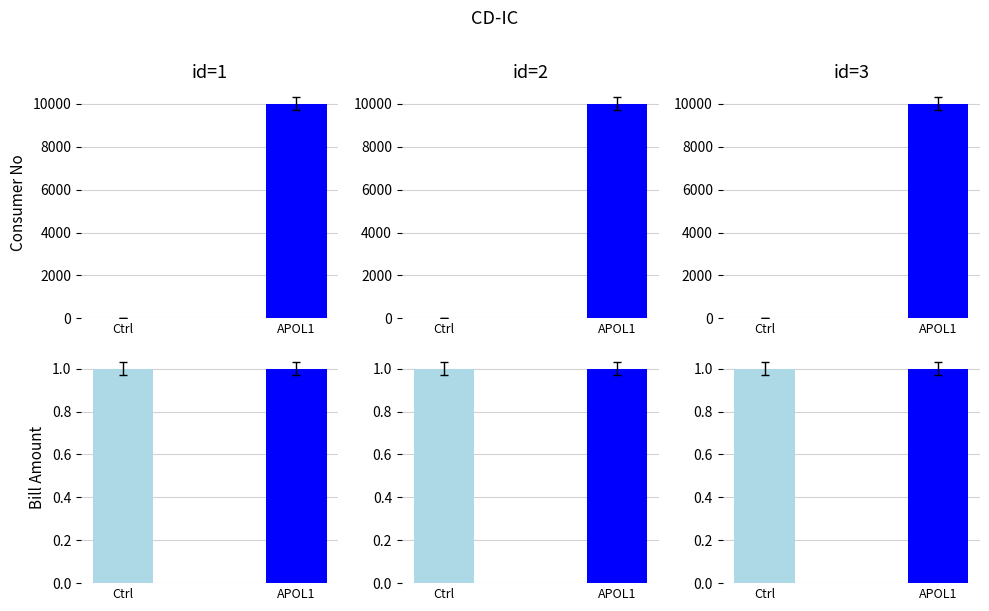

List the labels in order of consumerNo value, largest first.

3, 2, 1